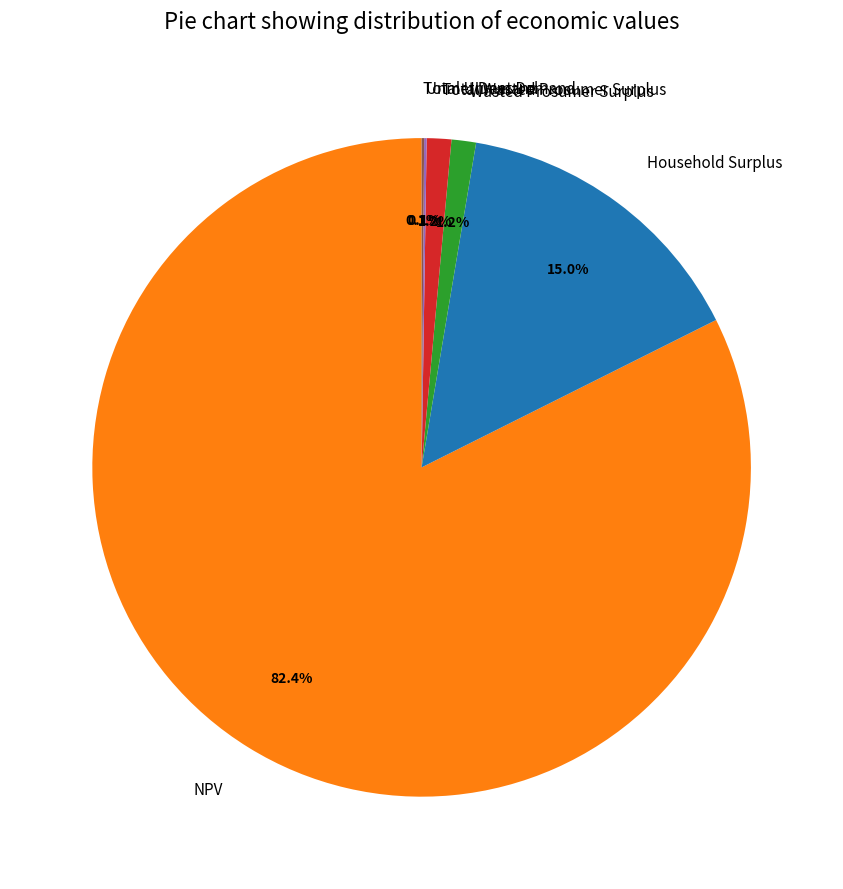

Does NPV account for over 50% of the chart?

Yes